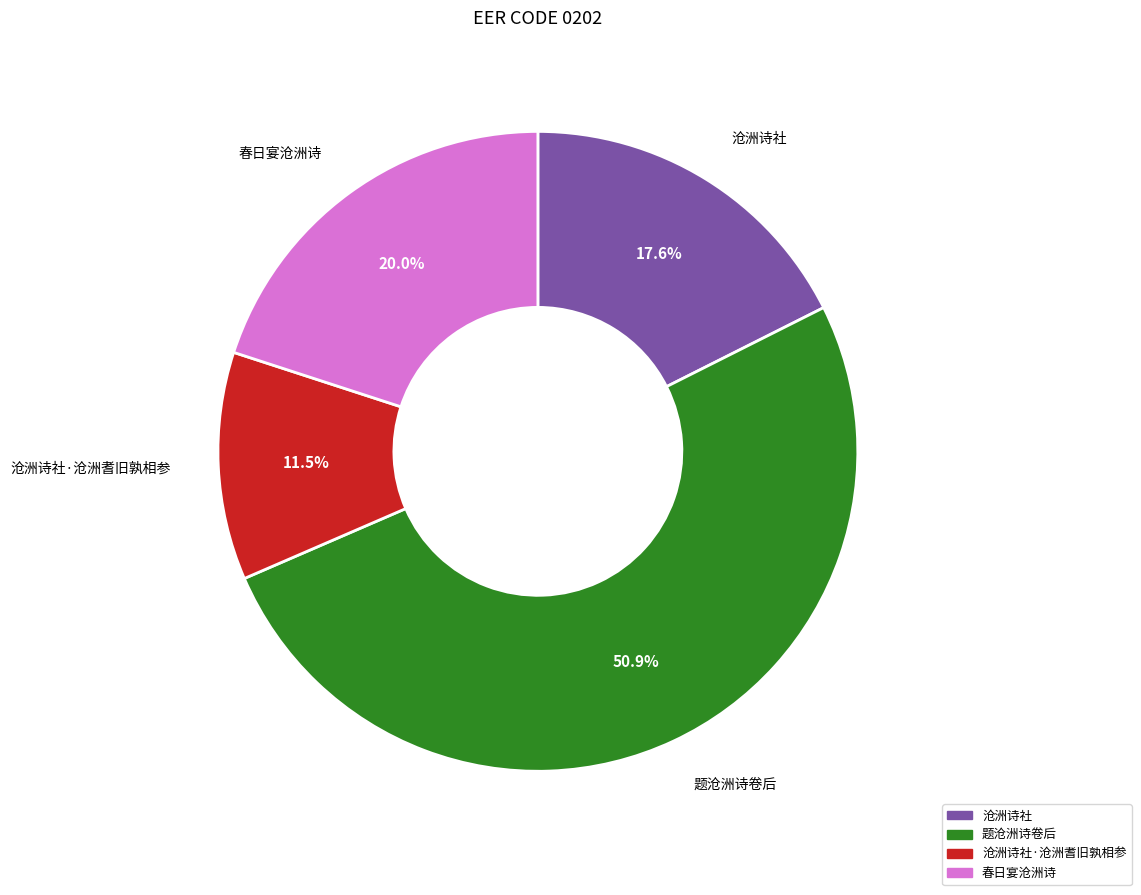

Is there any slice that represents more than half of the pie?

Yes